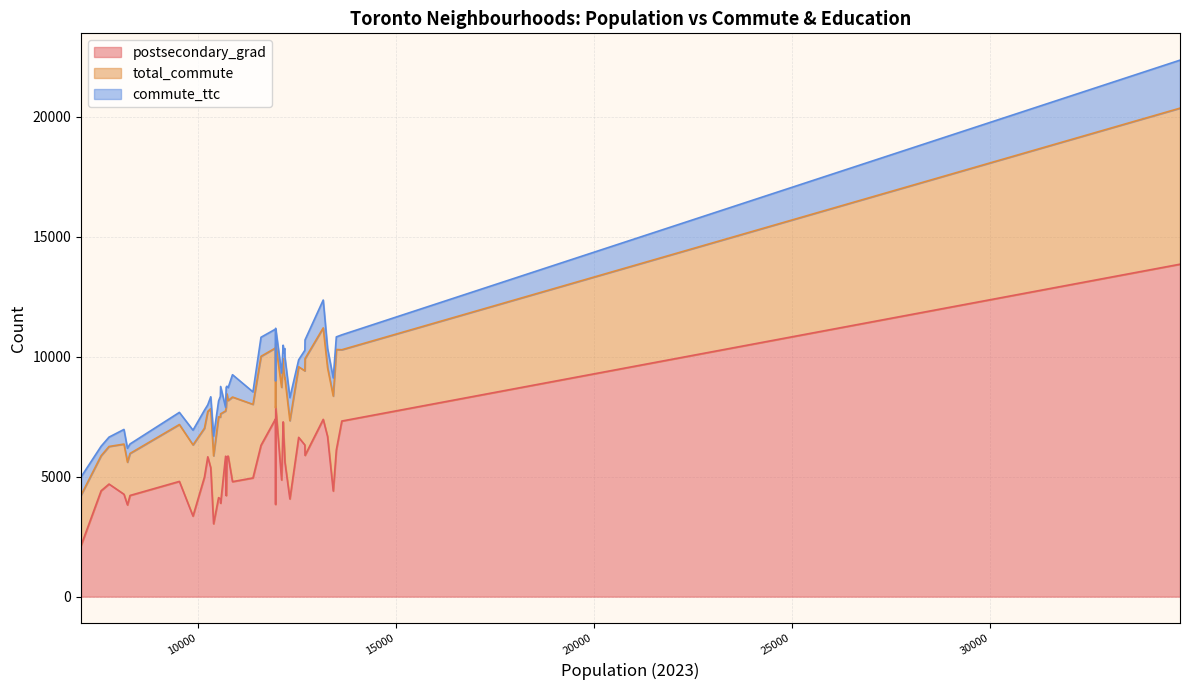

What is the value of the postsecondary_grad point at the 3rd from the left?

4690